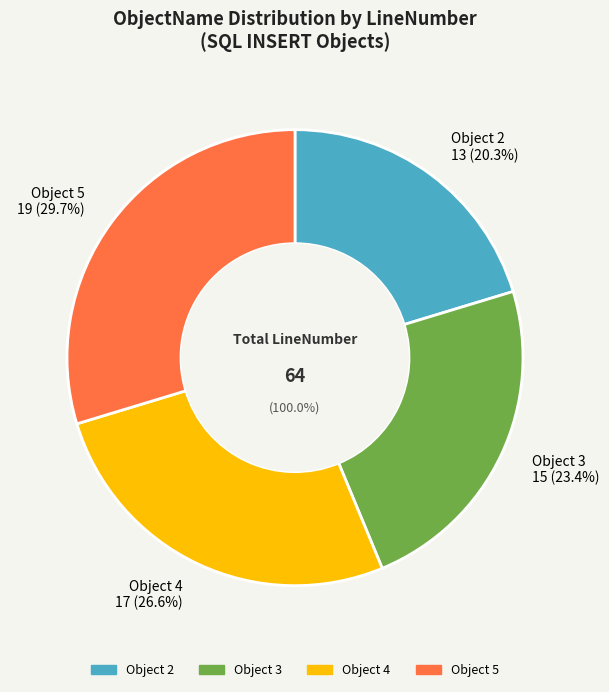

Do 4 and 2 together represent more than half of the pie?

No